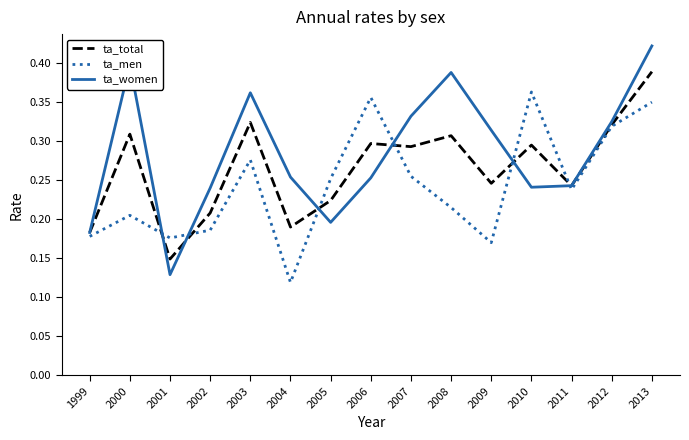

List the series in order of their overall mean, highest first.

ta_women, ta_total, ta_men